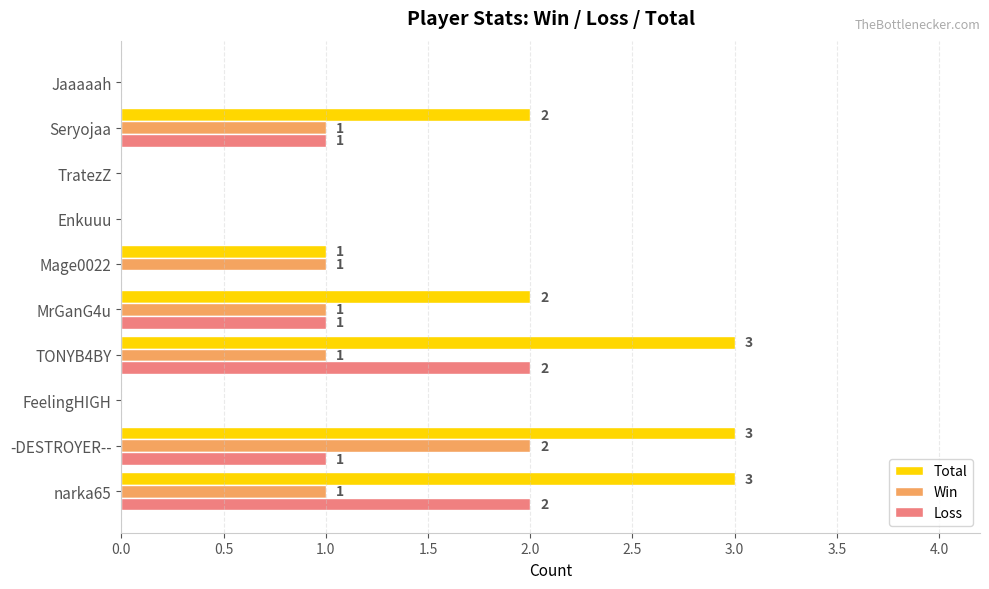

How many Win values are between 0 and 1?

9